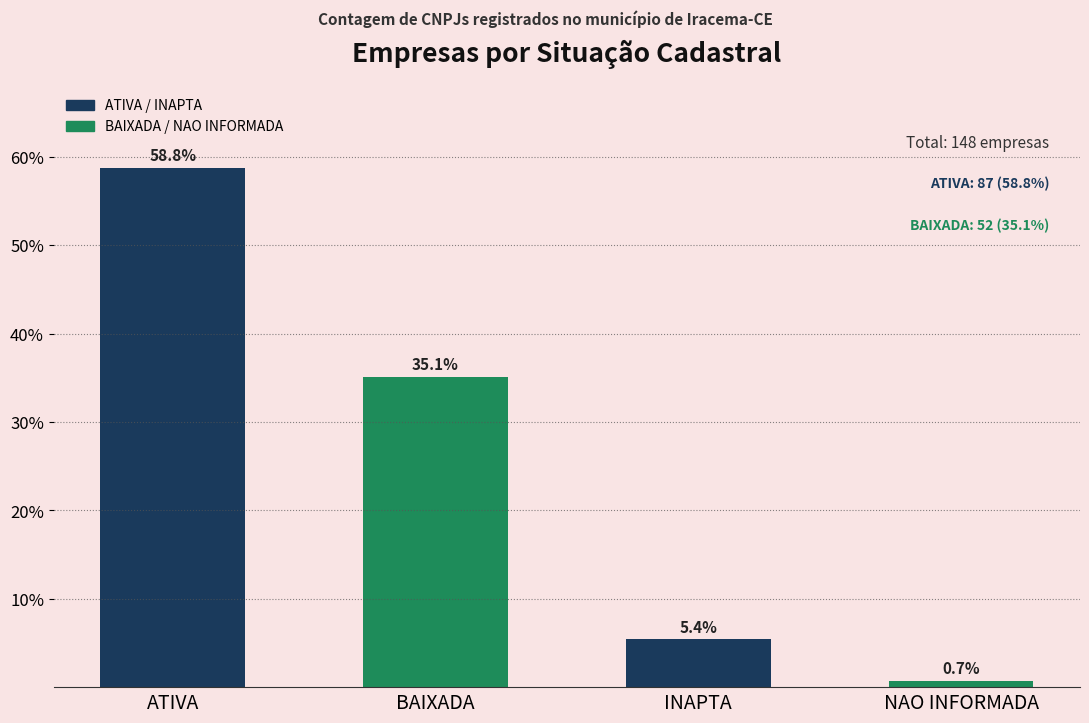

List the labels in order of value, largest first.

ATIVA, BAIXADA, INAPTA, NAO INFORMADA